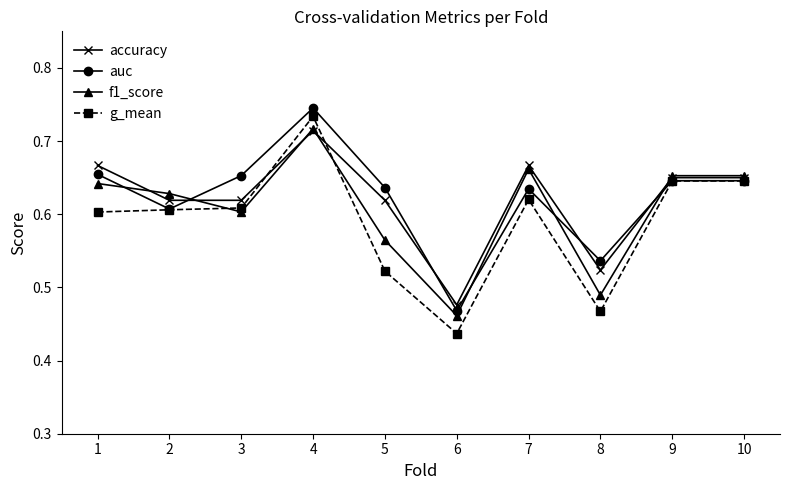

What is the difference between the maximum and minimum values in the accuracy series?

0.2